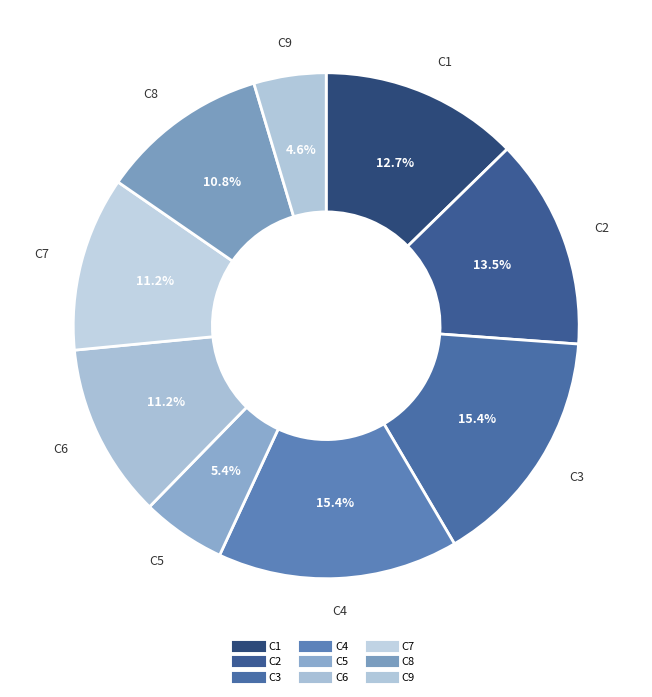

To the nearest percent, what is the difference between the largest and smallest slice percentages?

11%